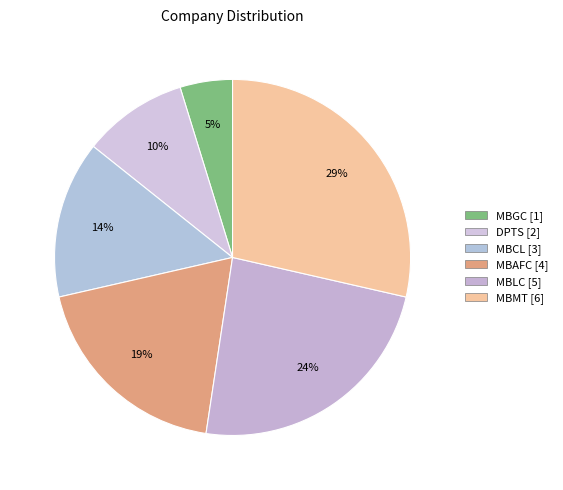

Which category has the smallest portion of the pie?

MBGC